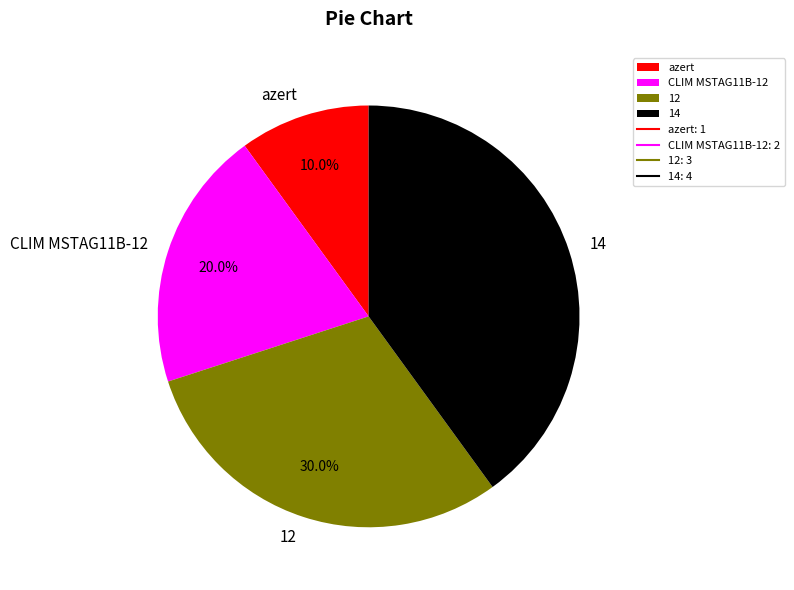

What is the total percentage of azert and CLIM MSTAG11B-12?

30.0%